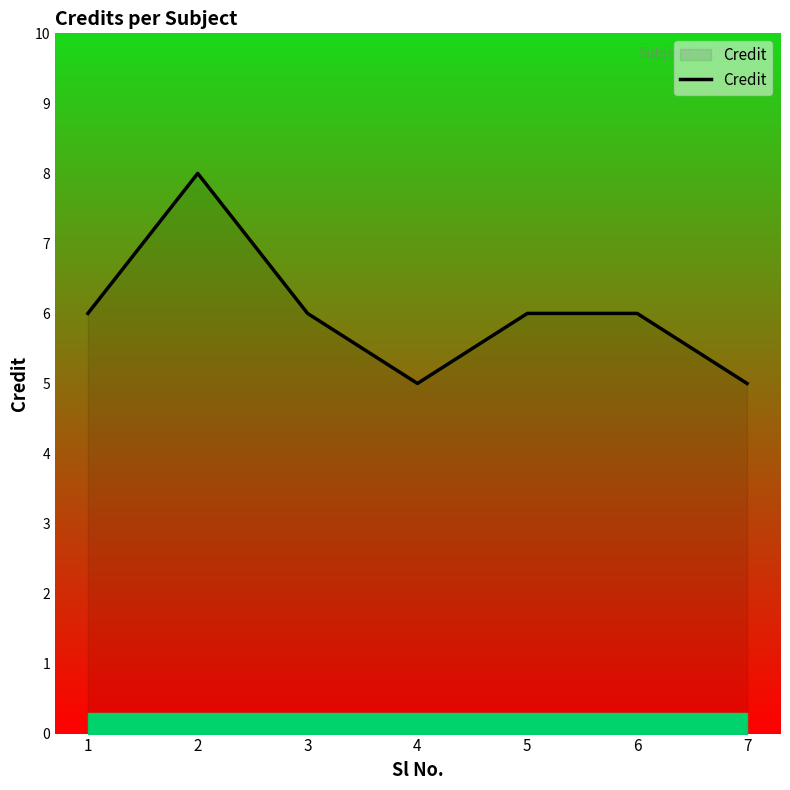

Reading left to right, transcribe all the data shown in this chart.

1=6	2=8	3=6	4=5	5=6	6=6	7=5